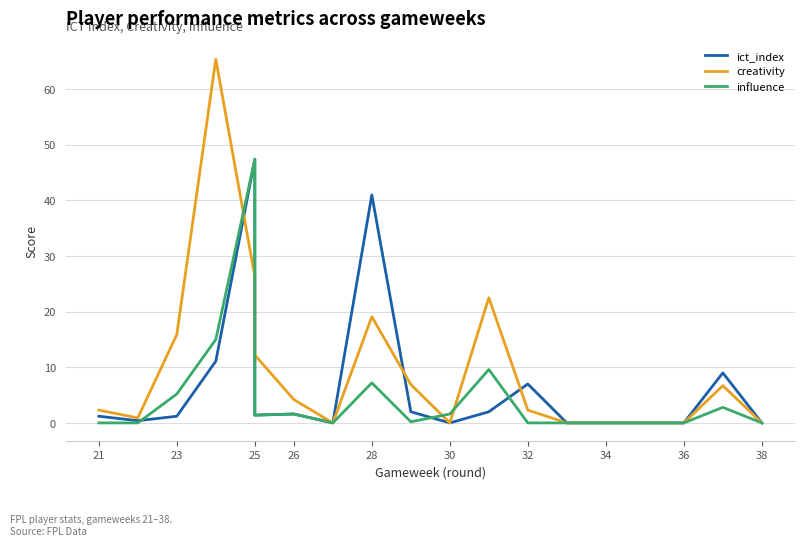

What is the greatest value displayed?

65.4